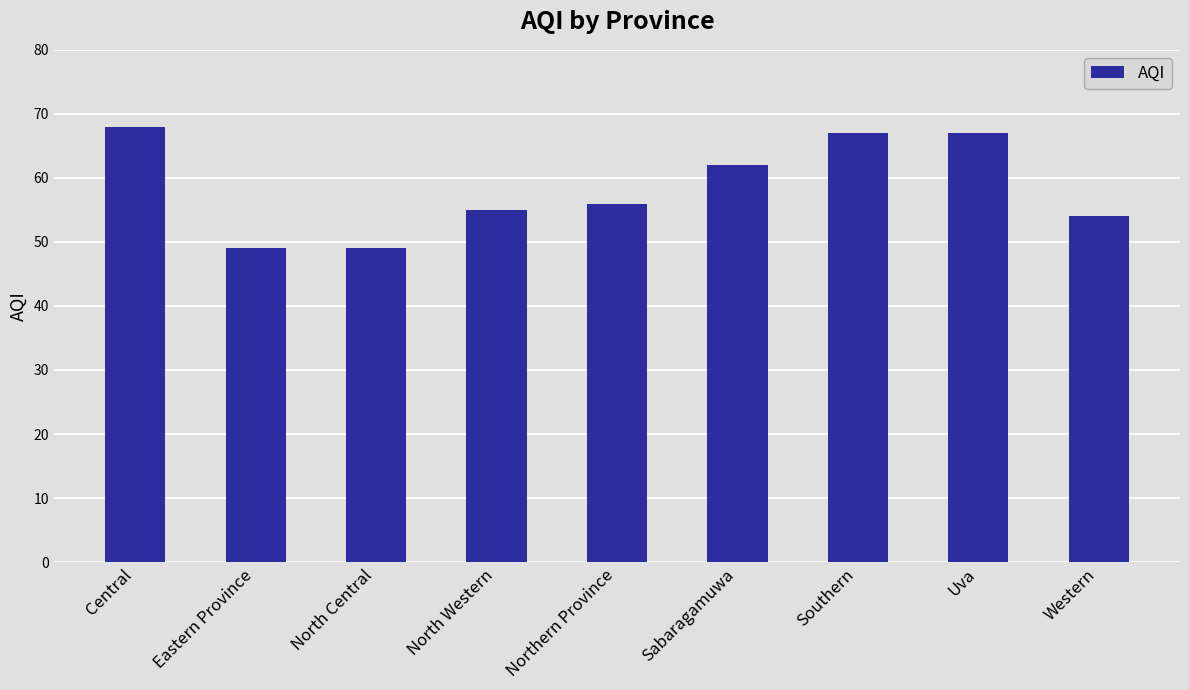

What value does the data have at Sabaragamuwa, to the nearest 5?

60